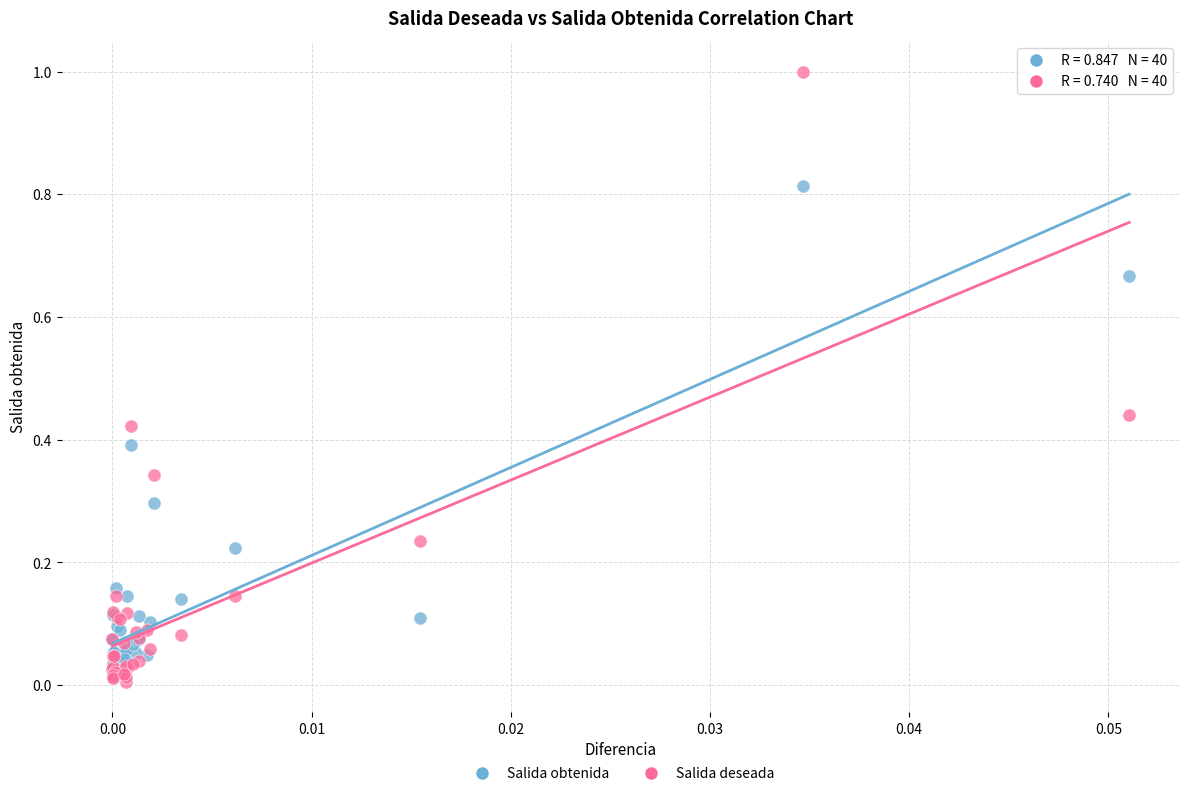

Which series has the widest spread of Y values?

Salida deseada